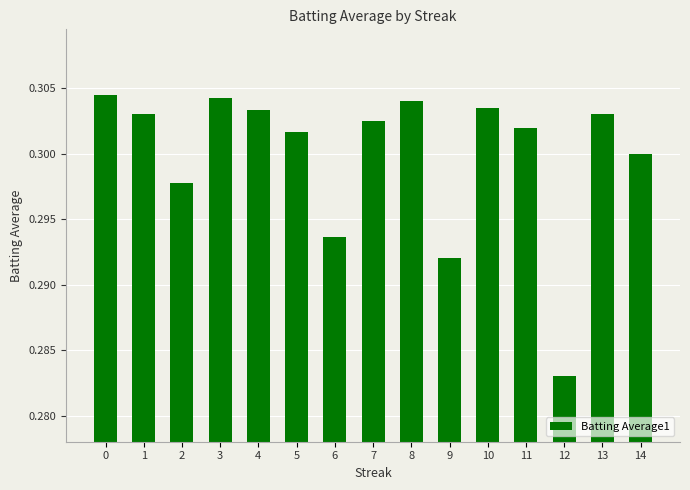

How many data points does each series have?

15